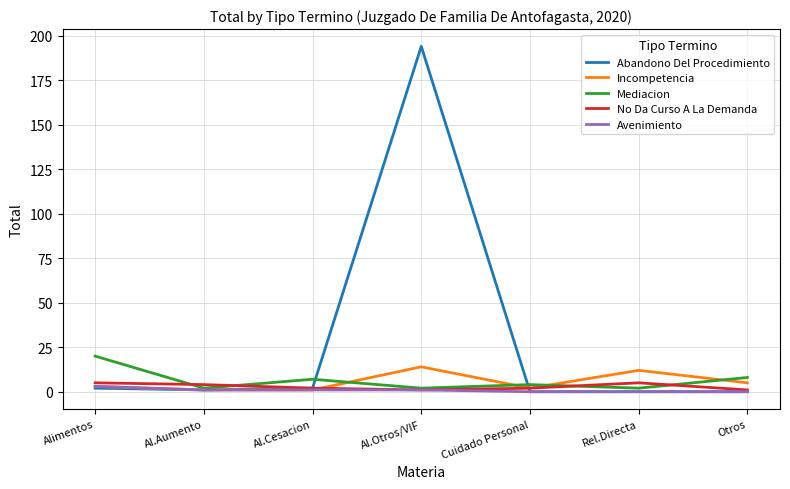

At which category does the chart reach its peak across all series?

Al.Otros/VIF